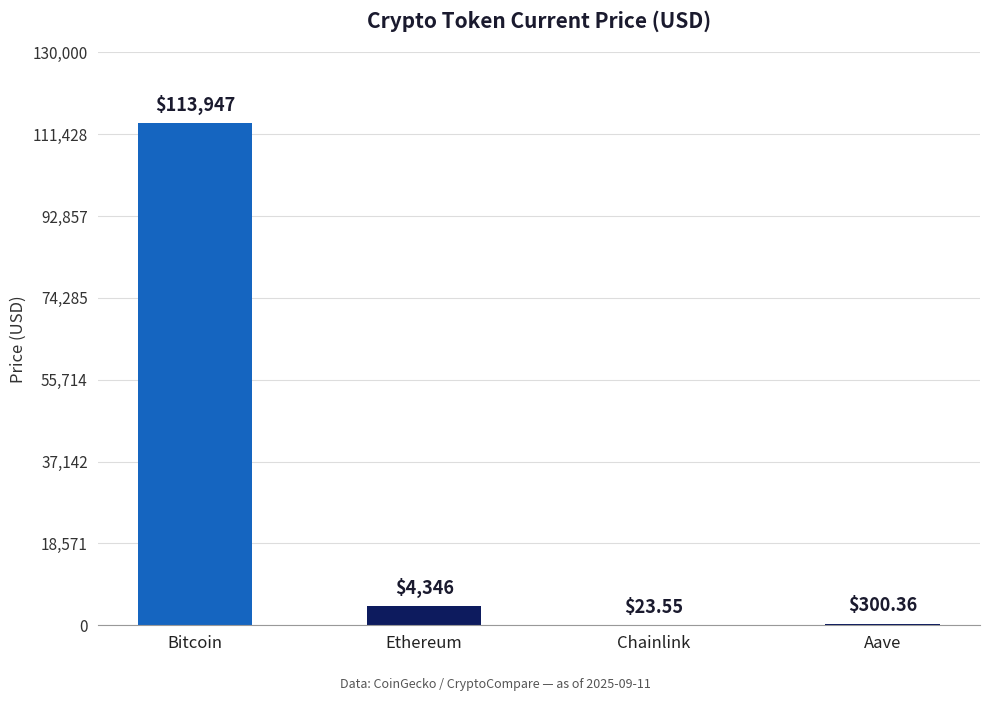

Reading left to right, transcribe all the data shown in this chart.

113947.0	4345.8	23.6	300.4